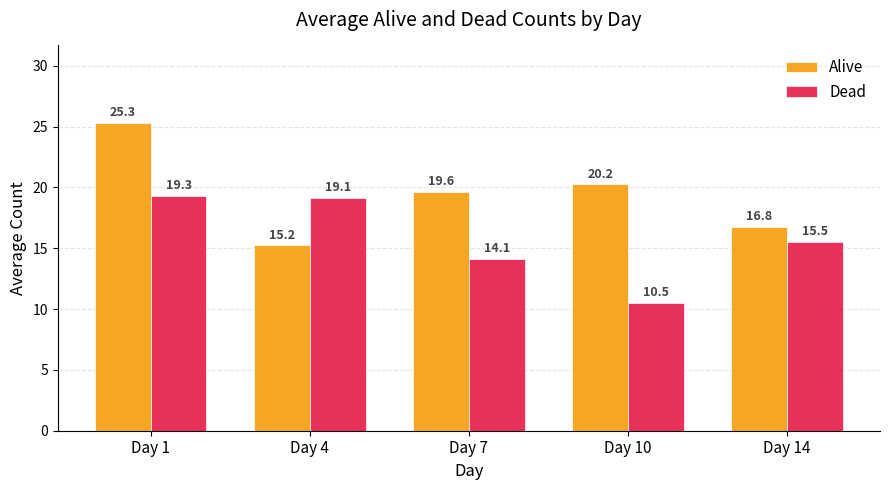

What is the sum of the Alive values at Day 14 and Day 10?

37.0